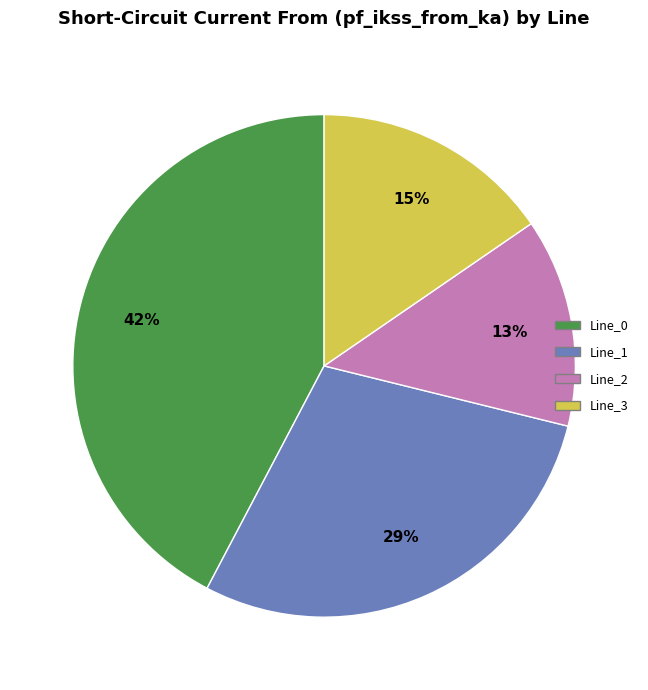

To the nearest percent, what is the difference between the Line_2 and Line_0 slice percentages?

29%